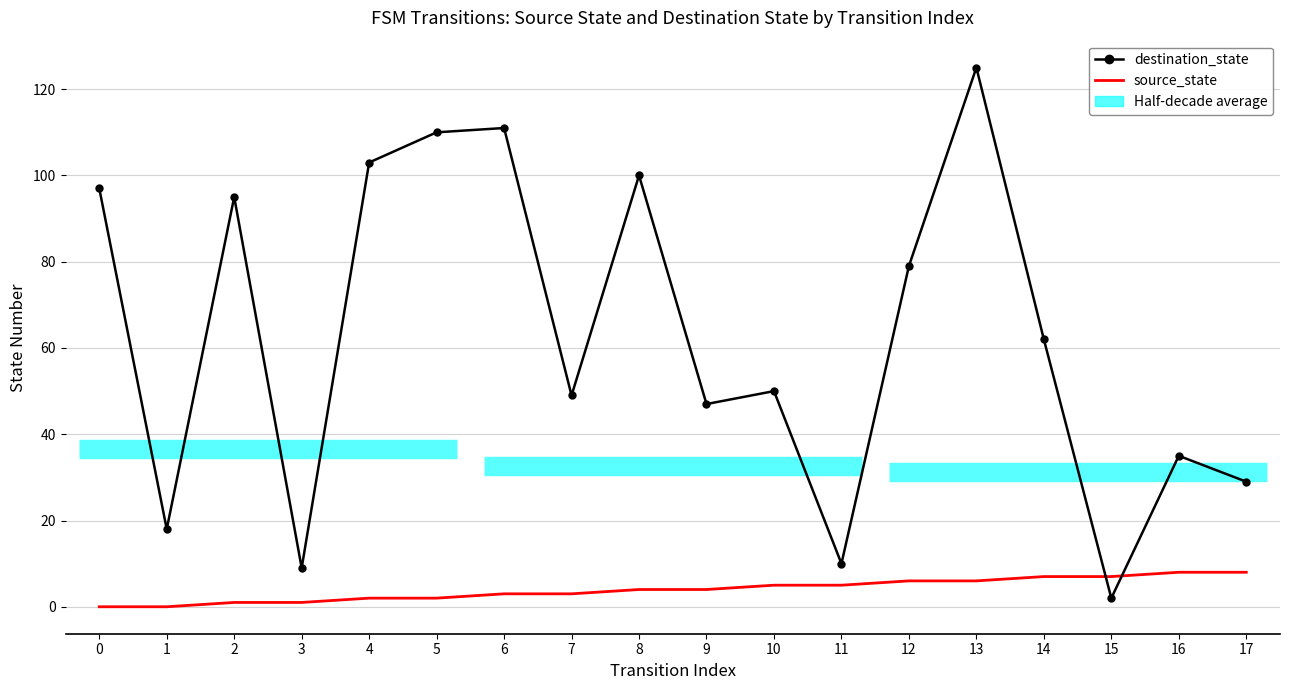

Which category has the highest value across all series?

13